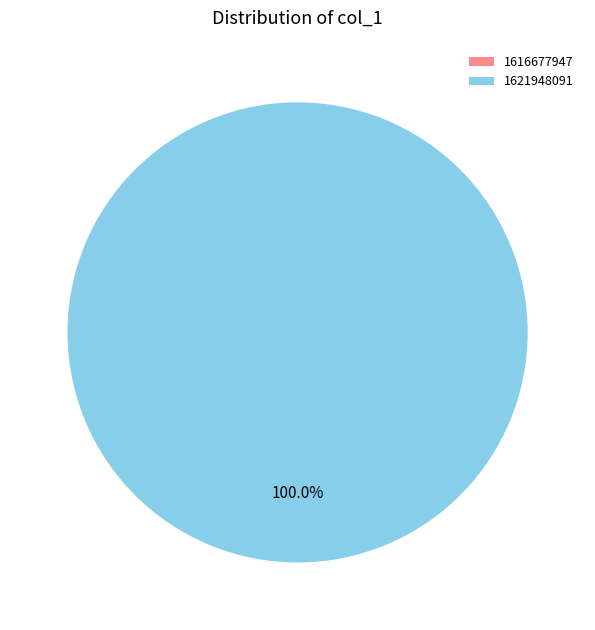

To the nearest percent, what is the average slice percentage?

50%